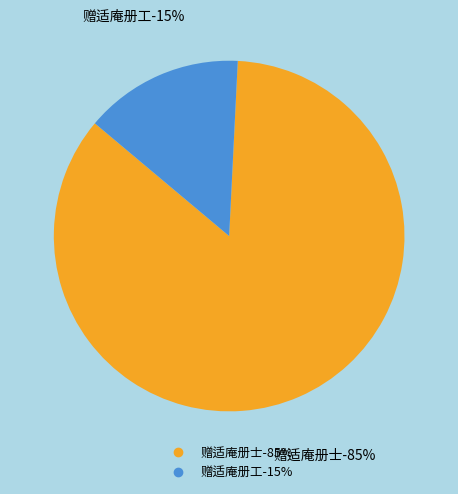

Rank the categories by value from highest to lowest.

赠适庵册士, 赠适庵册工